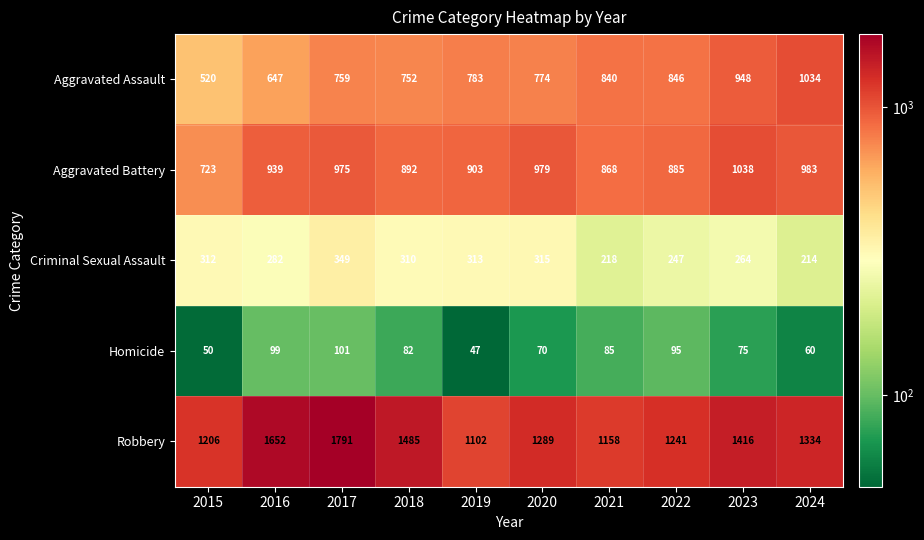

Which series has the largest total across all categories?

Robbery